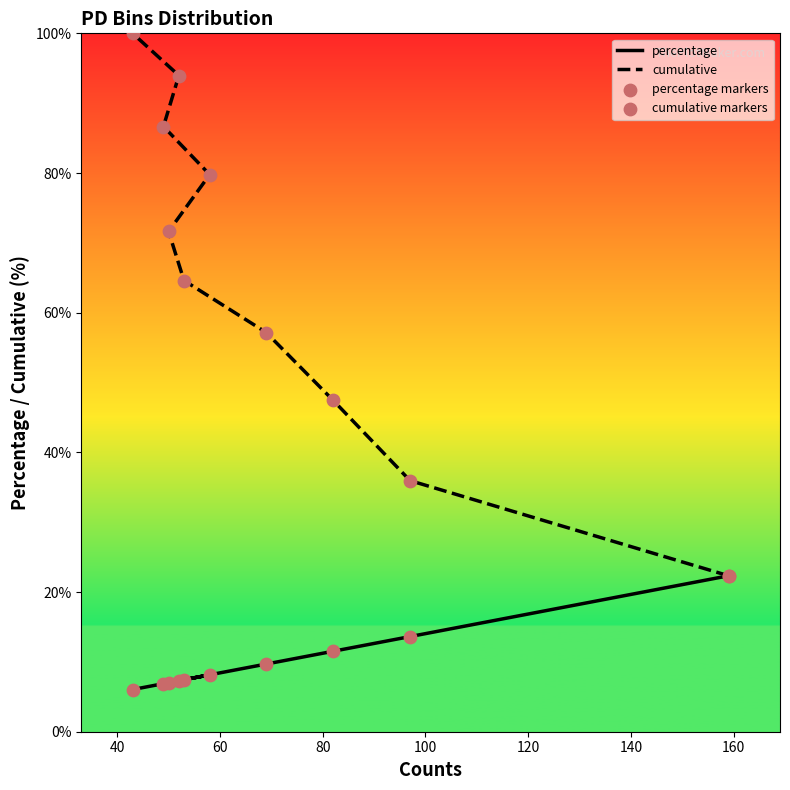

Which series contains the lowest Y value?

percentage